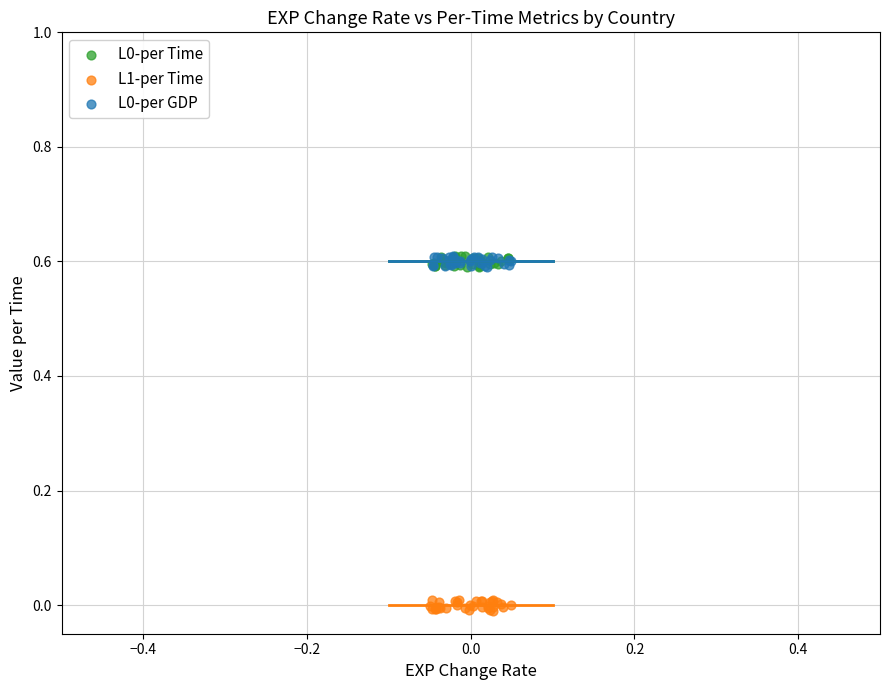

Which series reaches the minimum Y coordinate?

L1-per Time